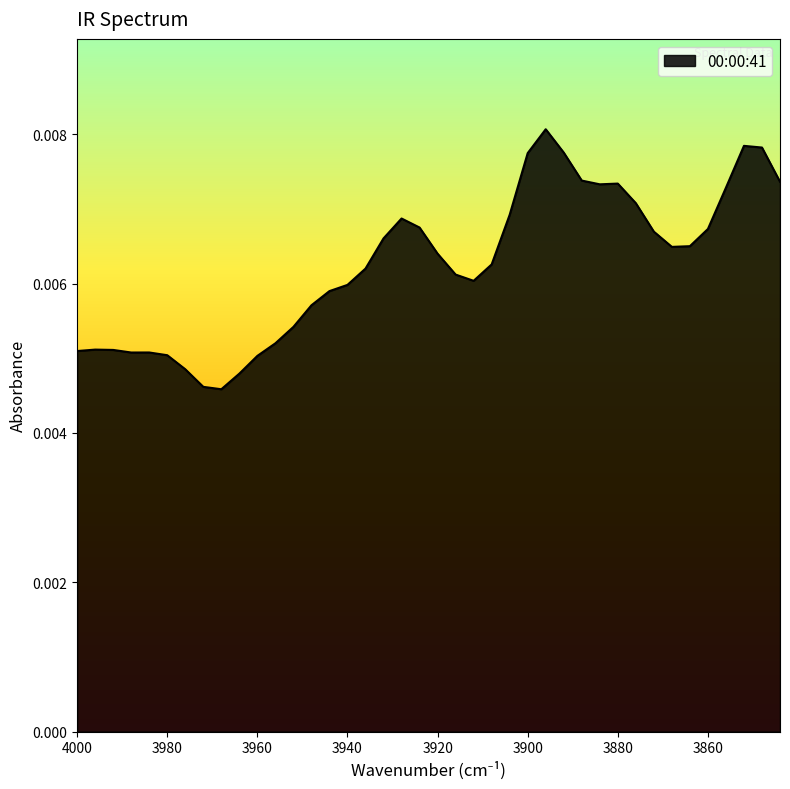

Between 3896 and 3924, which is larger?

3896